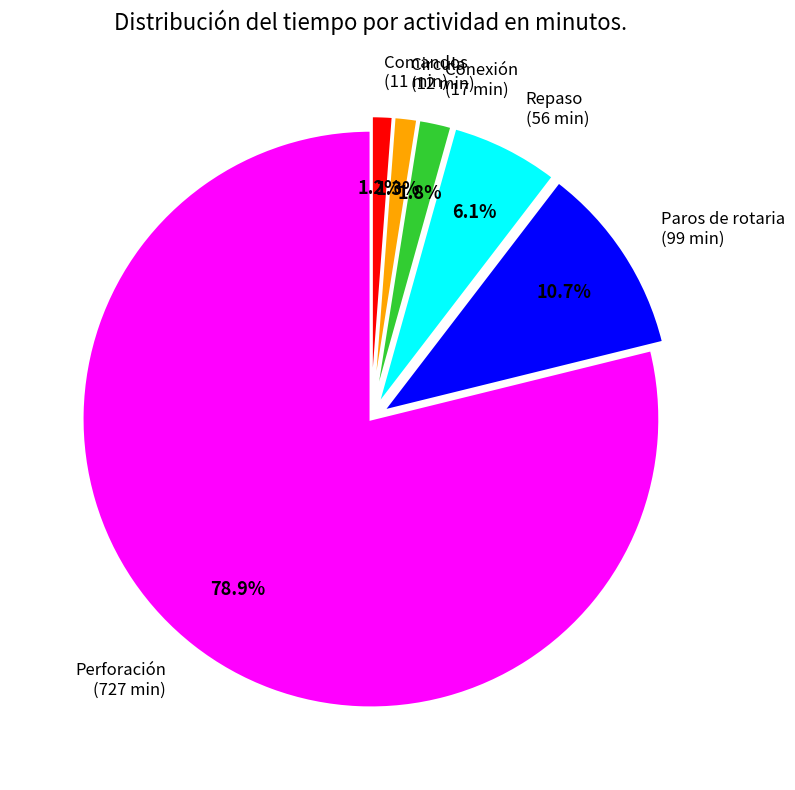

Does any single category account for the majority?

Yes